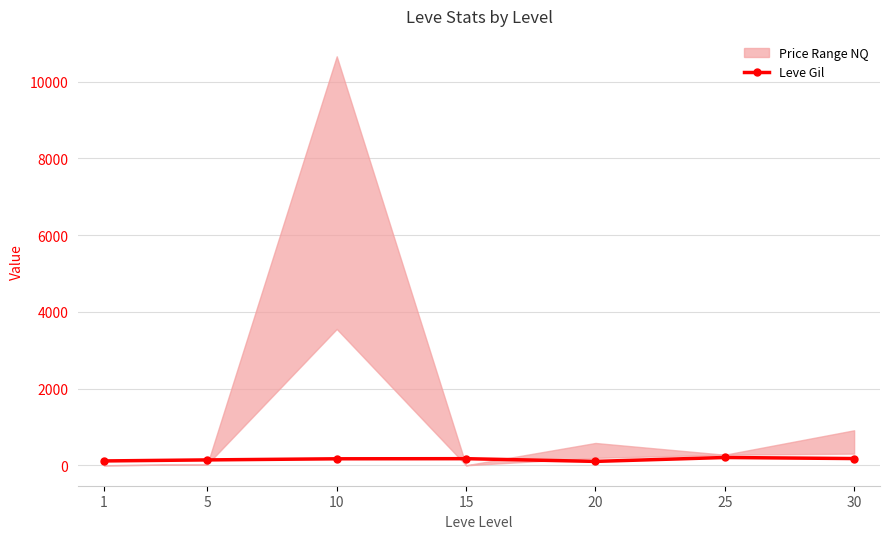

What is the sum of the values at 5 and 30?

315